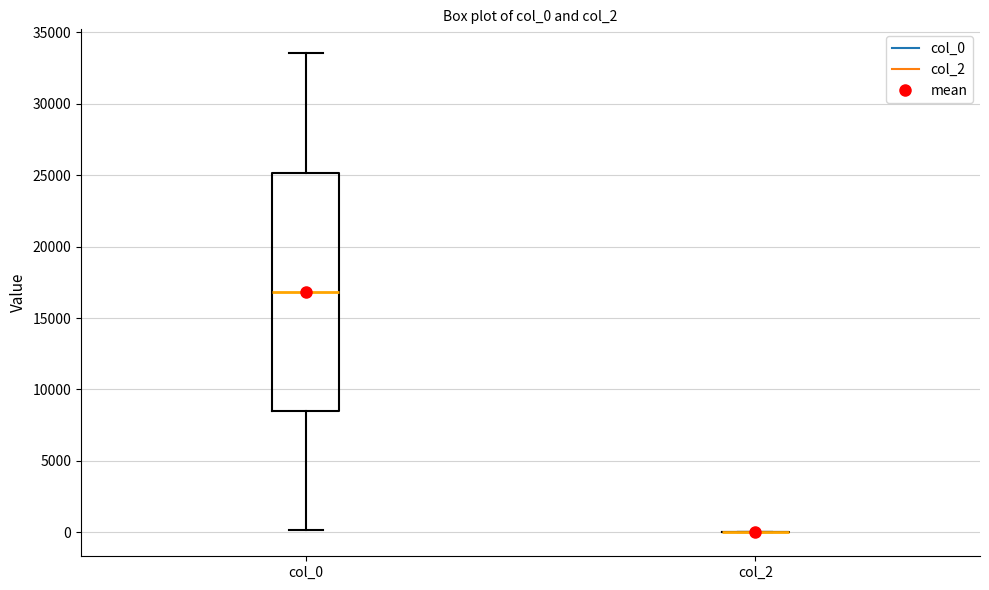

Reading left to right, transcribe this box plot: for each box, give where its median line is, the range the box spans, and where its two whiskers end, as read against the y-axis. The values are not printed on the chart, so give them approximately, as read against the axis.

col_0: median 17000, box 8500 to 25000, whiskers 0 to 33500
col_2: box collapsed to a line at 0, whiskers 0 to 0